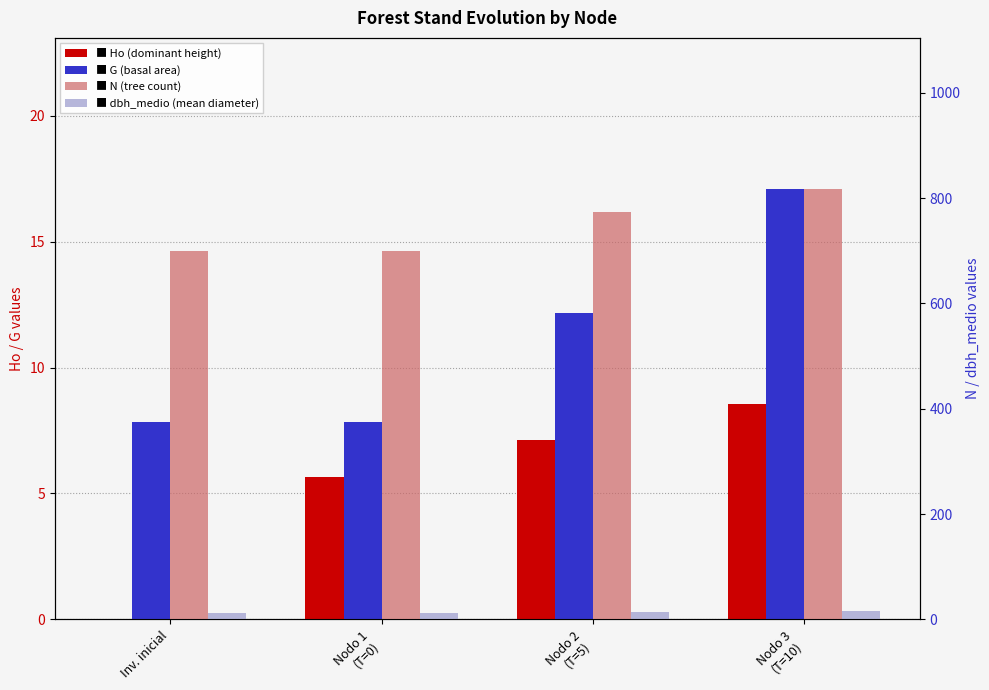

List the series in order of their peak value, highest first.

N, G, dbh_medio, Ho